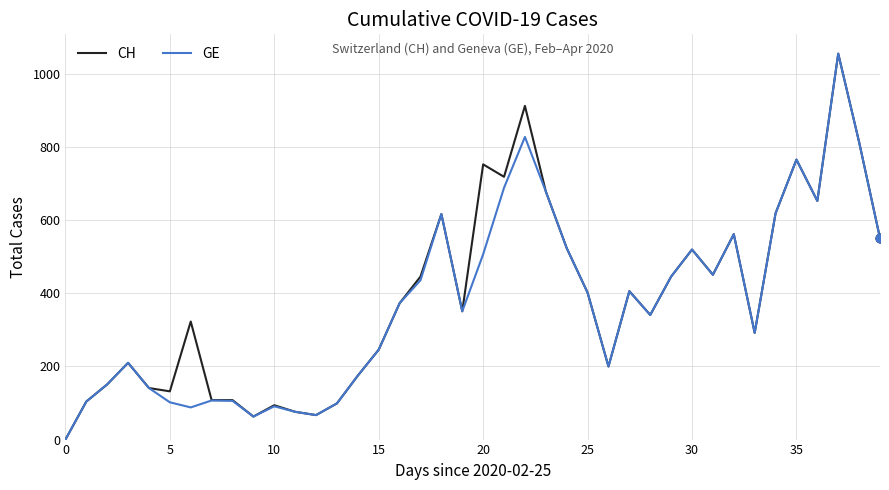

What are all the series names shown in the legend?

CH, GE